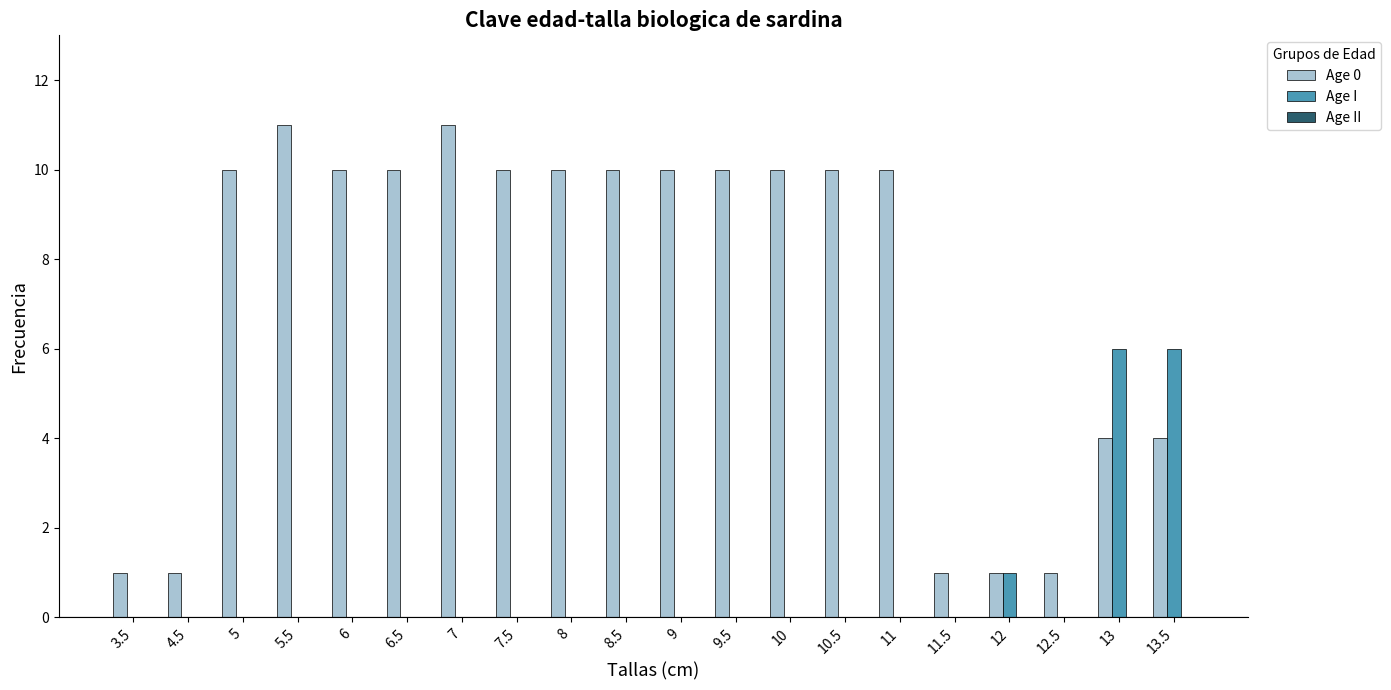

How many groups of bars are there?

20